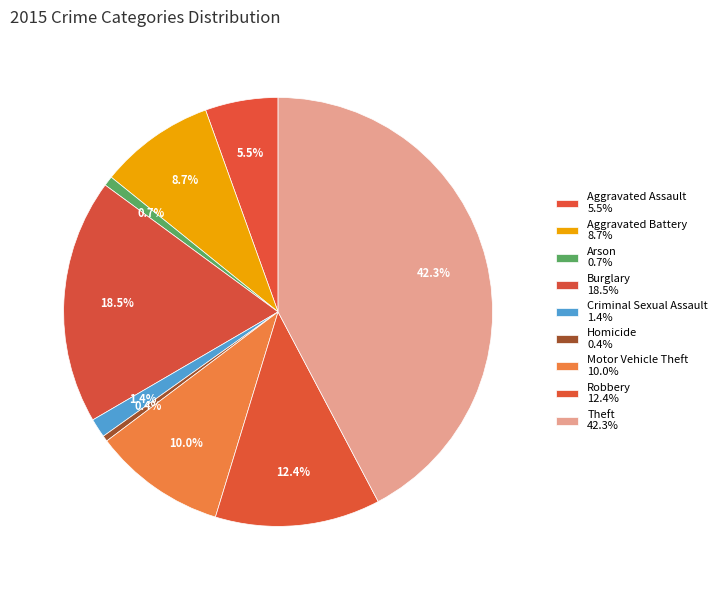

Count the number of slices in the pie.

9